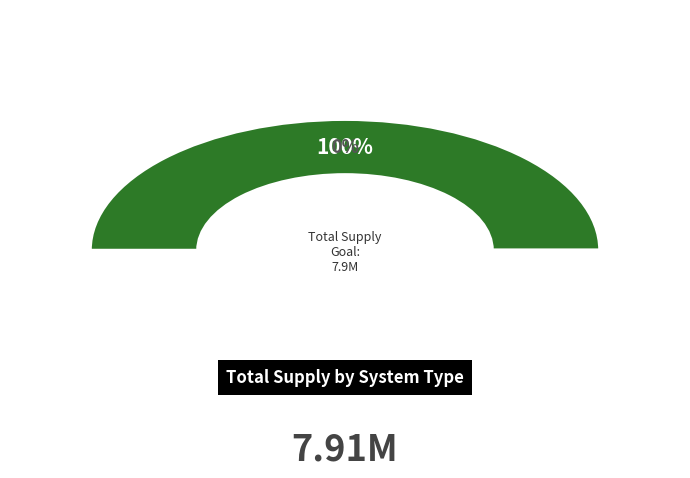

True or false: 4kW_SW accounts for 11% of the total.

False